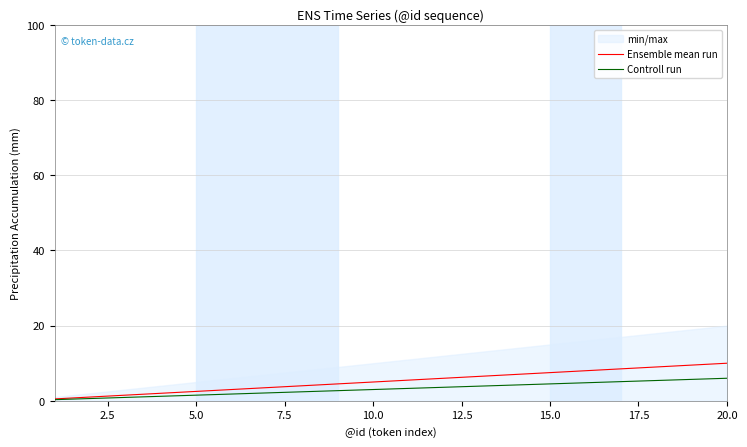

Which series has the largest range (max minus min)?

Ensemble mean run